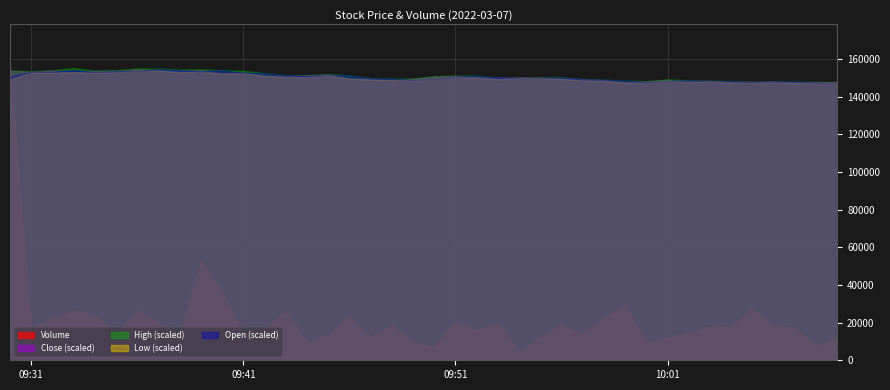

What position from the right is 2022-03-07 09:53:00?

17